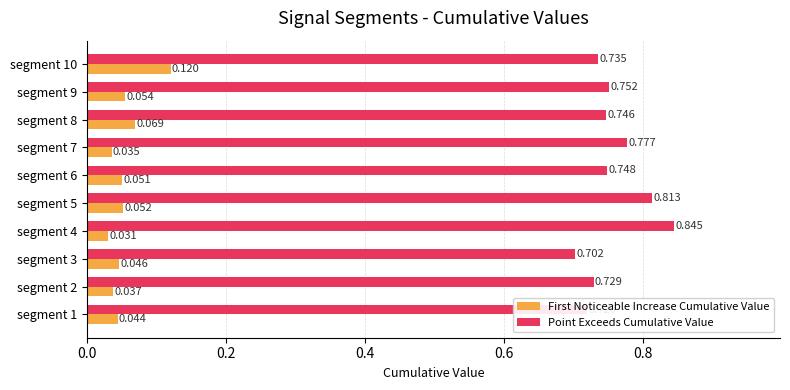

Rank the series by their maximum value, from highest to lowest.

Point Exceeds Cumulative Value, First Noticeable Increase Cumulative Value